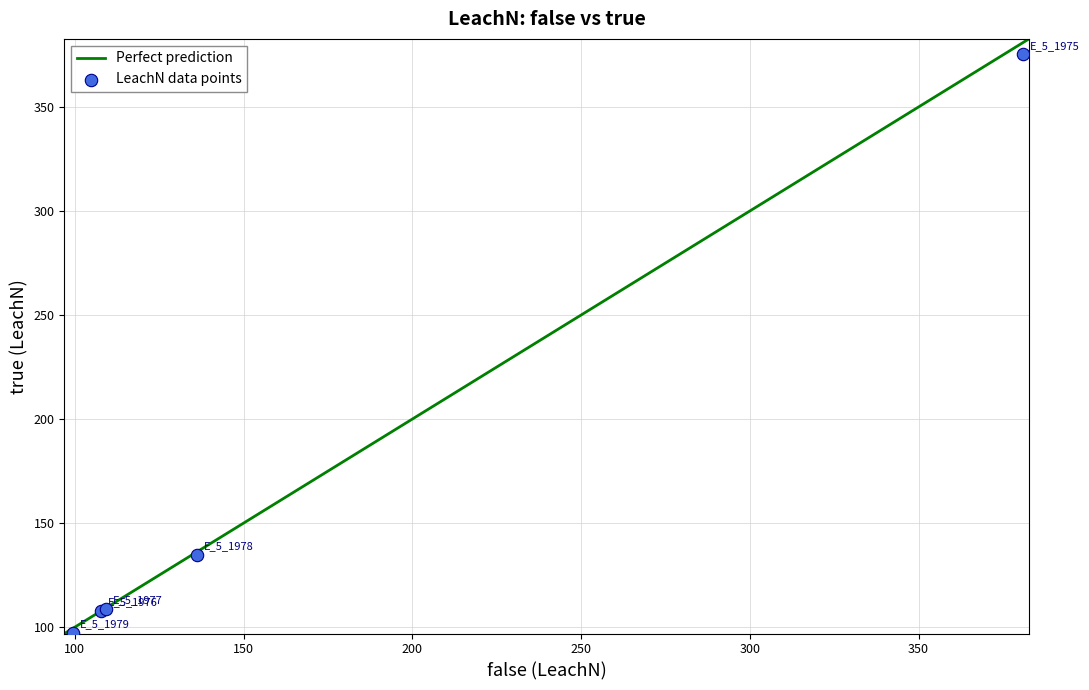

What Y value in the scatter plot is closest to 236?

134.7